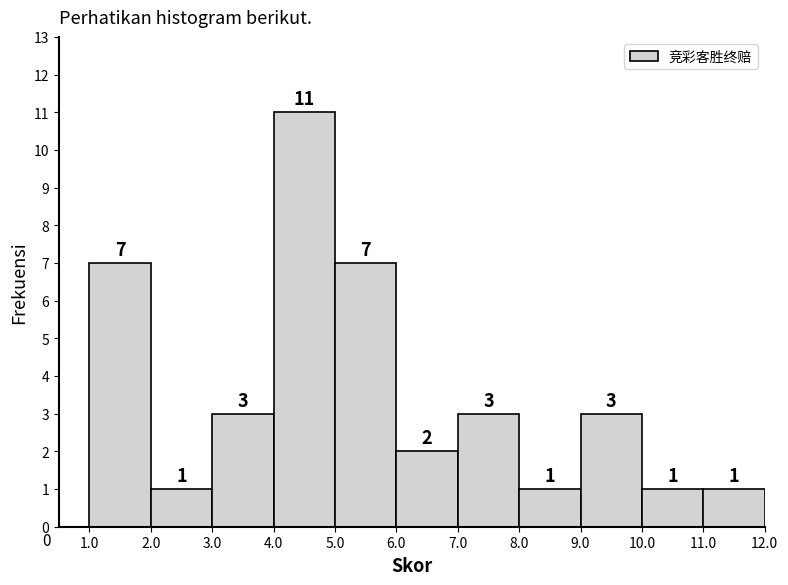

Over which range of the x-axis is the bar tallest?

4.0 to 5.0